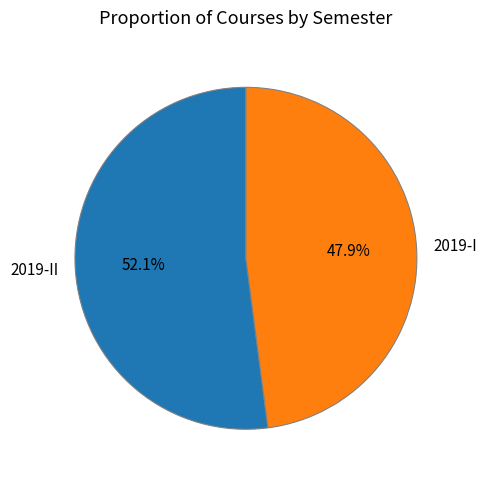

To the nearest percent, what is the difference between the 2019-I and 2019-II slice percentages?

4%